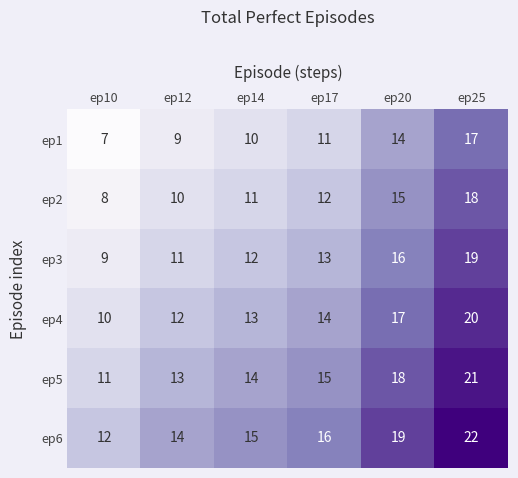

Which category has the lowest value across all series?

ep10